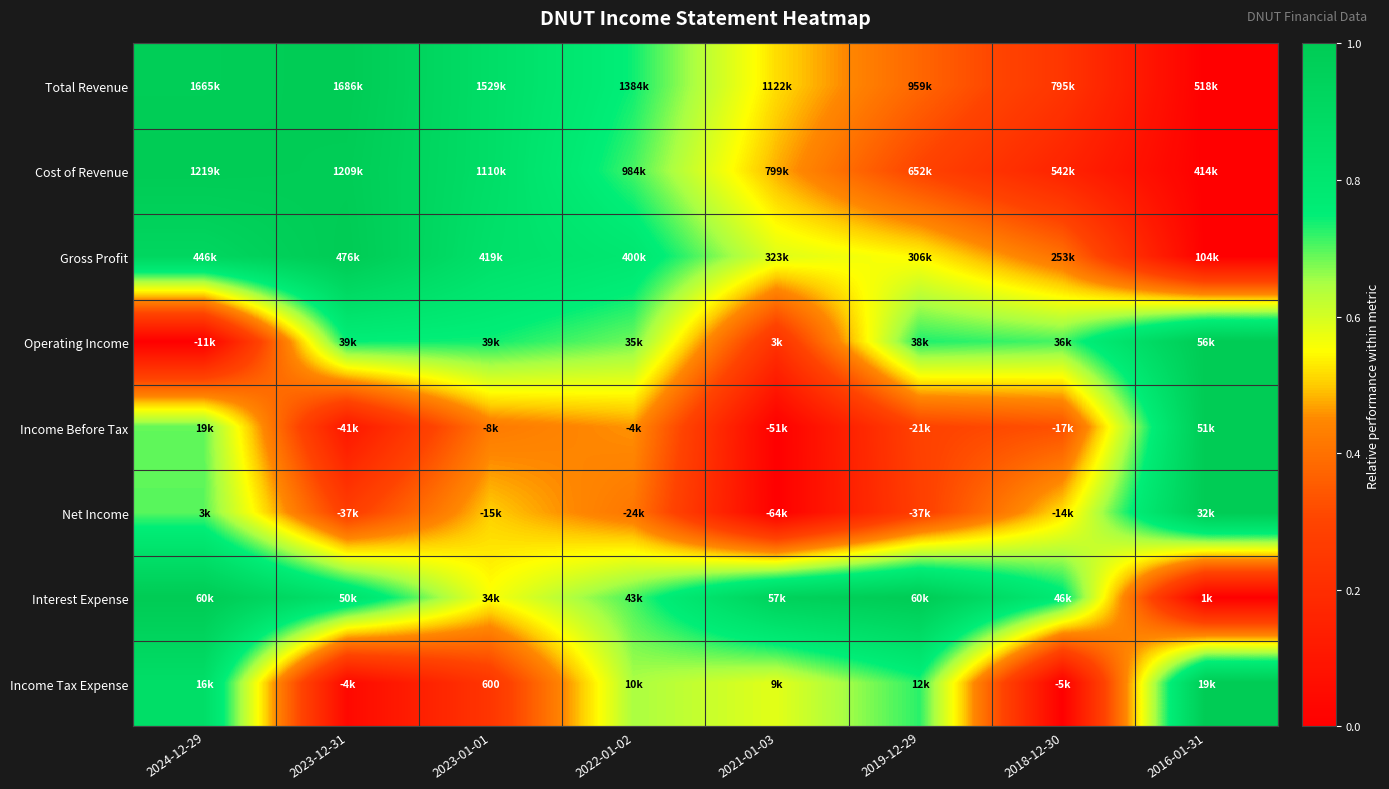

What is the spread (max minus min) of values at 2024-12-29?

1.0